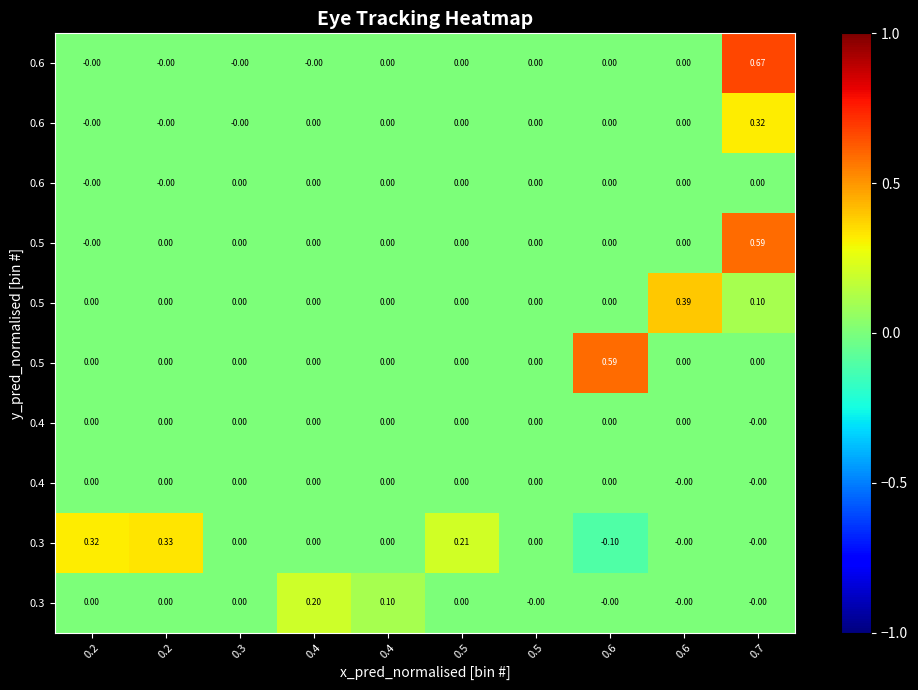

What is the total value across all series at 0.4?

0.2